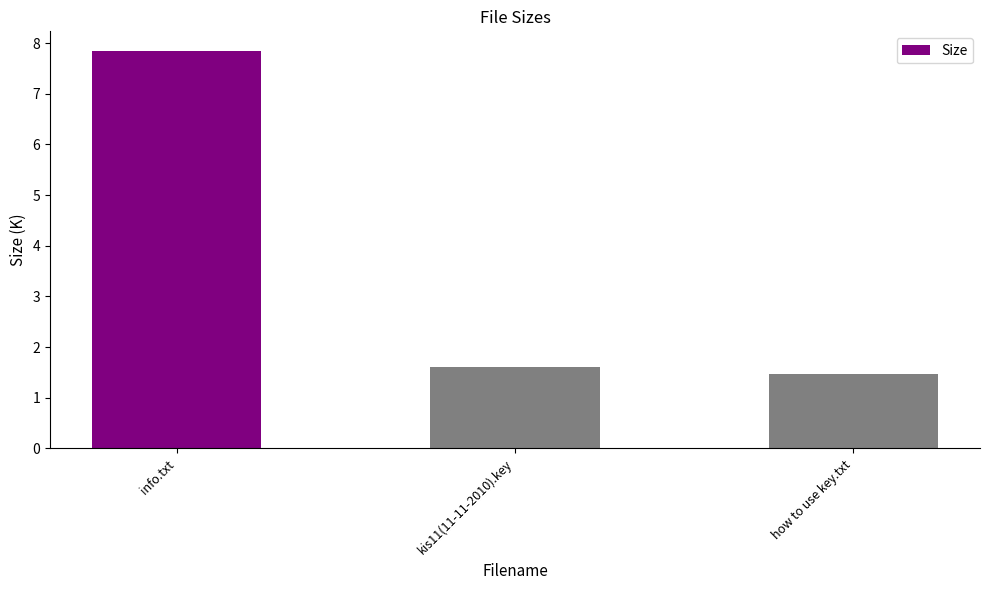

What is the average value?

3.6